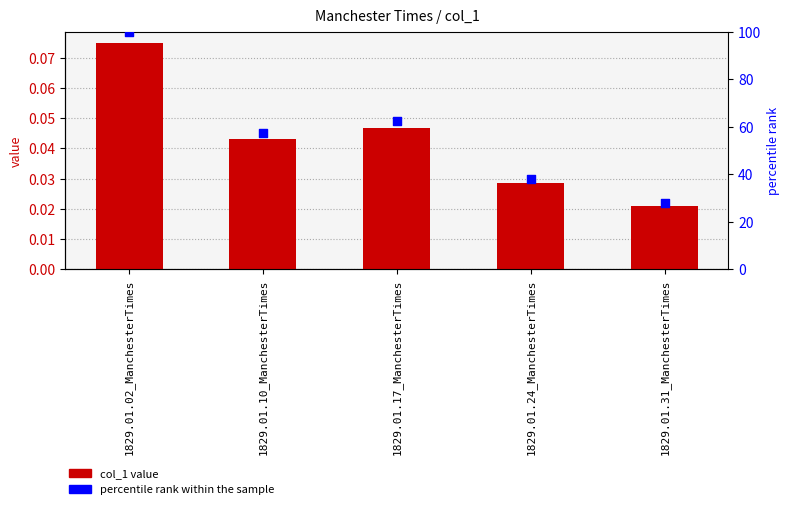

Which series contains the highest Y value?

percentile rank within the sample